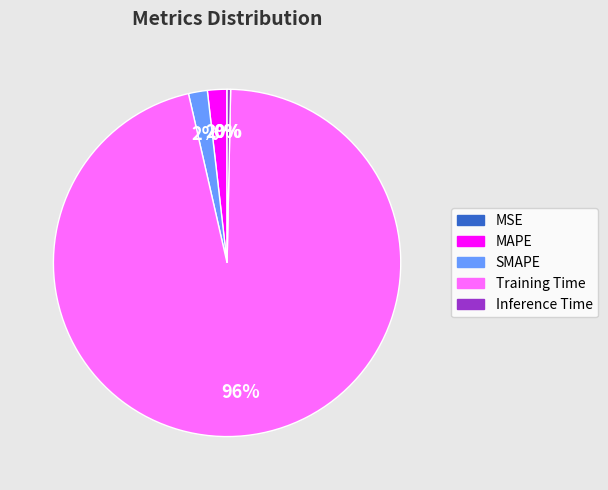

Which slice represents more than half of the pie?

Training Time